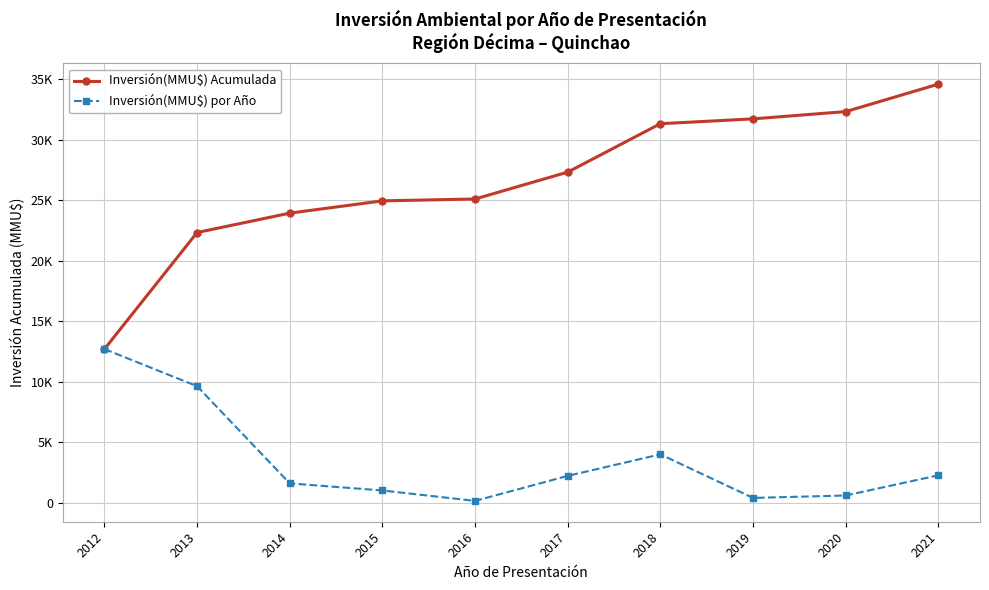

Reading left to right, what are all the values shown in this chart?

Inversión(MMU$) Acumulada: 2012=12700	2013=22332	2014=23932	2015=24948	2016=25102	2017=27323	2018=31323	2019=31723	2020=32323	2021=34591
Inversión(MMU$) por Año: 2012=12700	2013=9632	2014=1600	2015=1016	2016=154	2017=2221	2018=4000	2019=400	2020=600	2021=2268